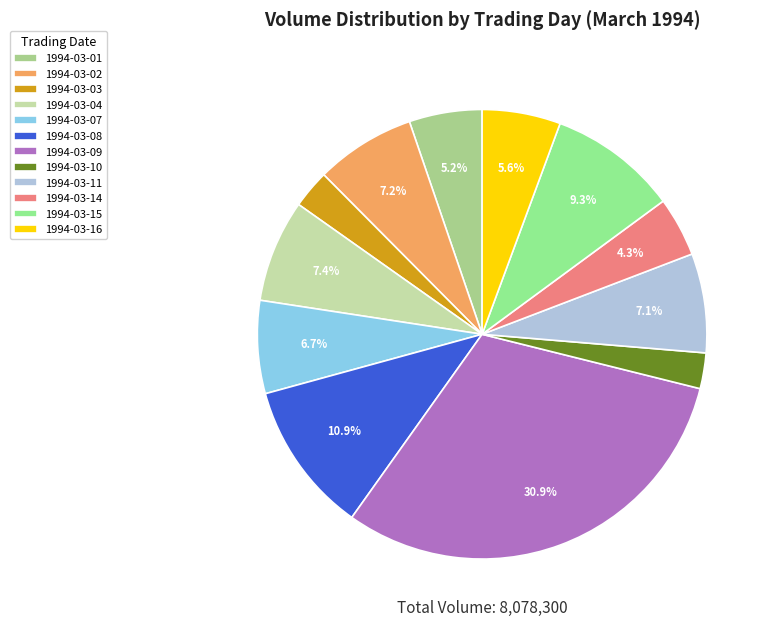

True or false: 1994-03-08 accounts for 19% of the total.

False